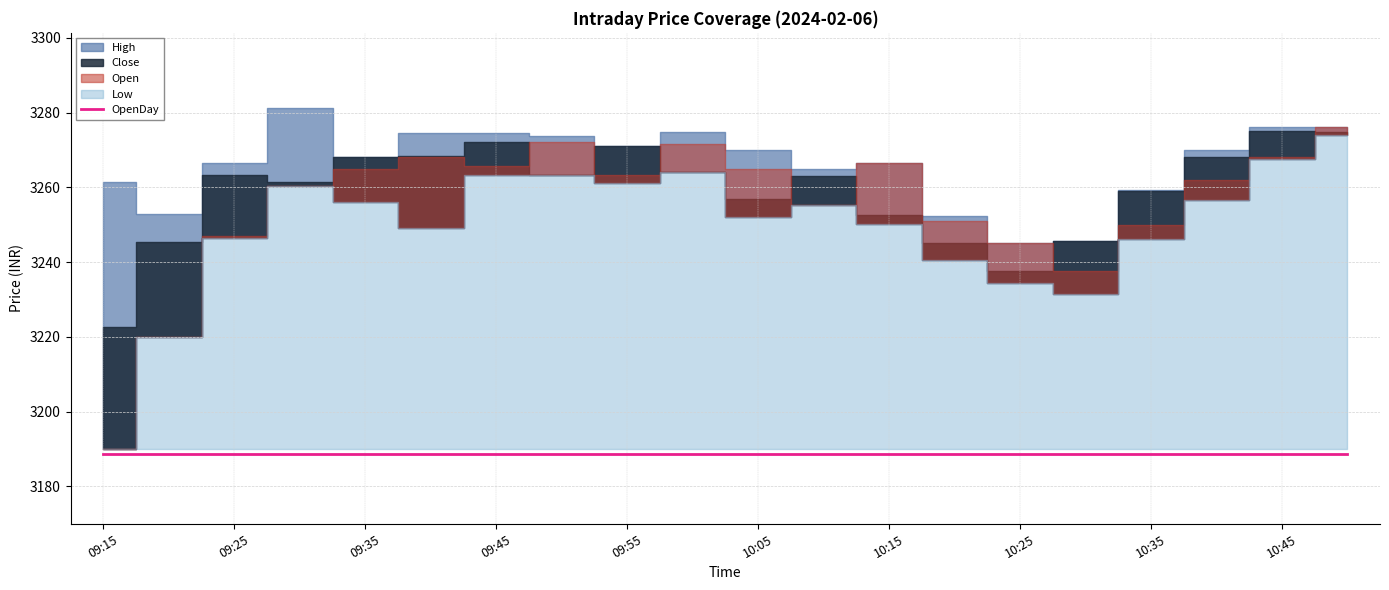

List the series in order of their peak value, lowest first.

OpenDay, Low, Close, Open, High